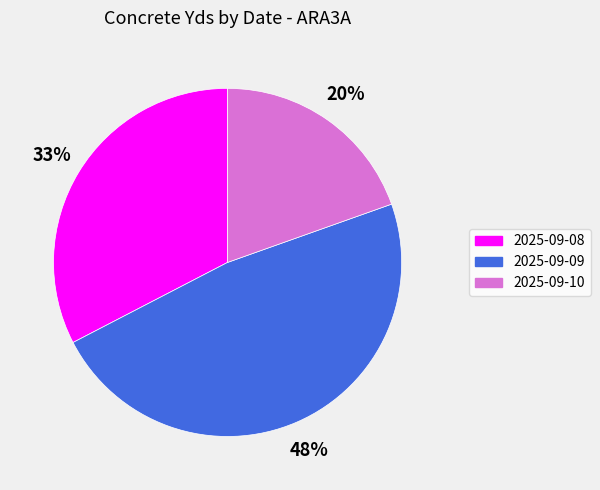

Combined, do 2025-09-10 and 2025-09-09 account for over 50%?

Yes